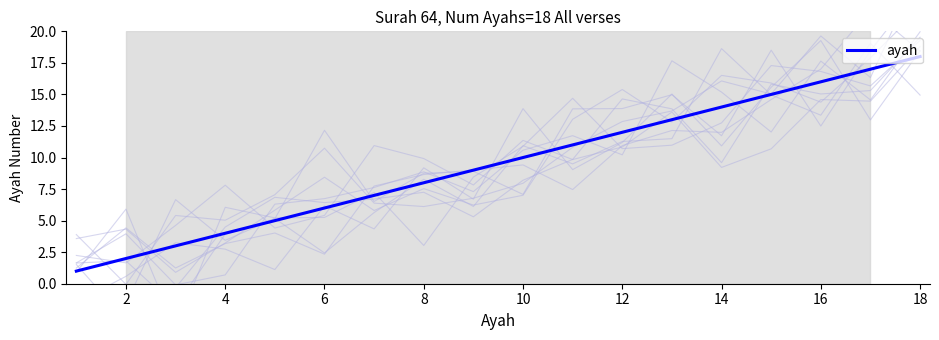

How many values are below 10?

9